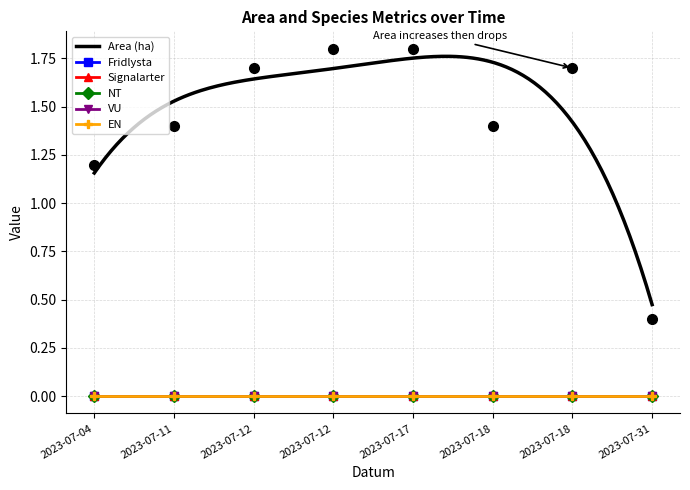

Reading right to left, extract all data points from this chart.

Area (ha): 2023-07-31=0.4	2023-07-18=1.7	2023-07-18=1.4	2023-07-17=1.8	2023-07-12=1.8	2023-07-12=1.7	2023-07-11=1.4	2023-07-04=1.2
Fridlysta: 2023-07-31=0.0	2023-07-18=0.0	2023-07-18=0.0	2023-07-17=0.0	2023-07-12=0.0	2023-07-12=0.0	2023-07-11=0.0	2023-07-04=0.0
Signalarter: 2023-07-31=0.0	2023-07-18=0.0	2023-07-18=0.0	2023-07-17=0.0	2023-07-12=0.0	2023-07-12=0.0	2023-07-11=0.0	2023-07-04=0.0
NT: 2023-07-31=0.0	2023-07-18=0.0	2023-07-18=0.0	2023-07-17=0.0	2023-07-12=0.0	2023-07-12=0.0	2023-07-11=0.0	2023-07-04=0.0
VU: 2023-07-31=0.0	2023-07-18=0.0	2023-07-18=0.0	2023-07-17=0.0	2023-07-12=0.0	2023-07-12=0.0	2023-07-11=0.0	2023-07-04=0.0
EN: 2023-07-31=0.0	2023-07-18=0.0	2023-07-18=0.0	2023-07-17=0.0	2023-07-12=0.0	2023-07-12=0.0	2023-07-11=0.0	2023-07-04=0.0